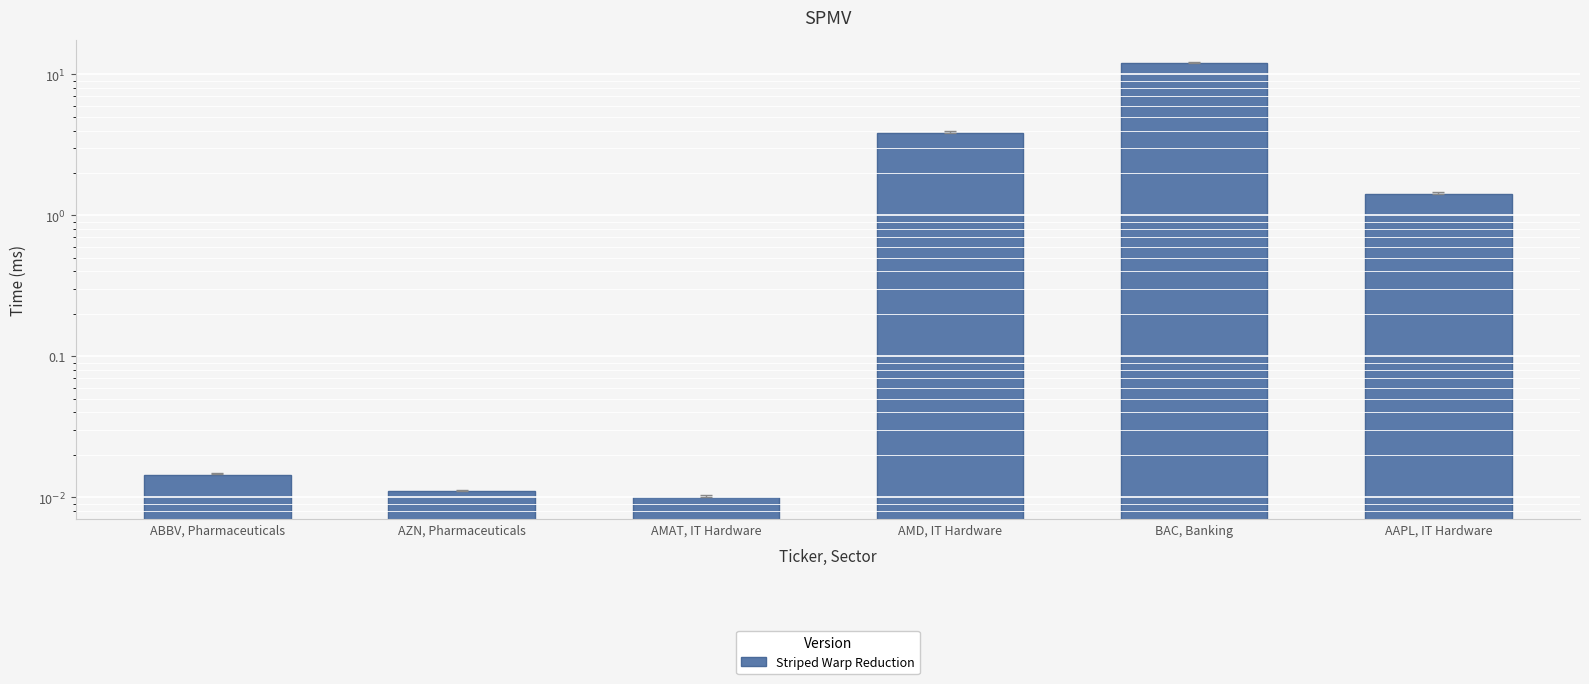

Is it true that the value at AMAT, IT Hardware is 0.0?

False